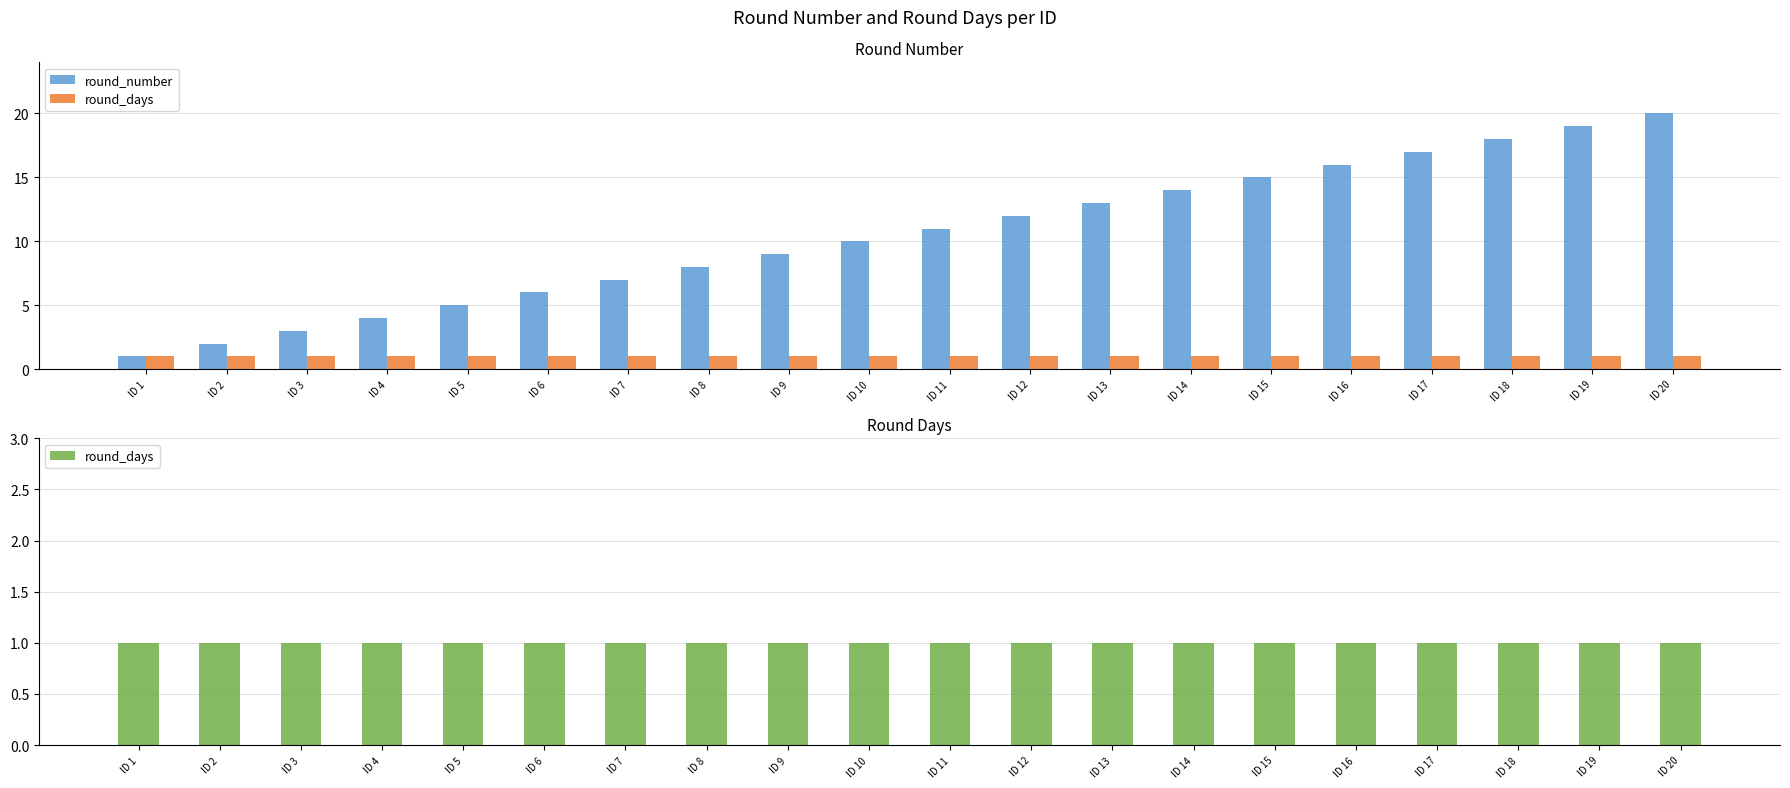

List the series in order of their overall mean, highest first.

round_number, round_days